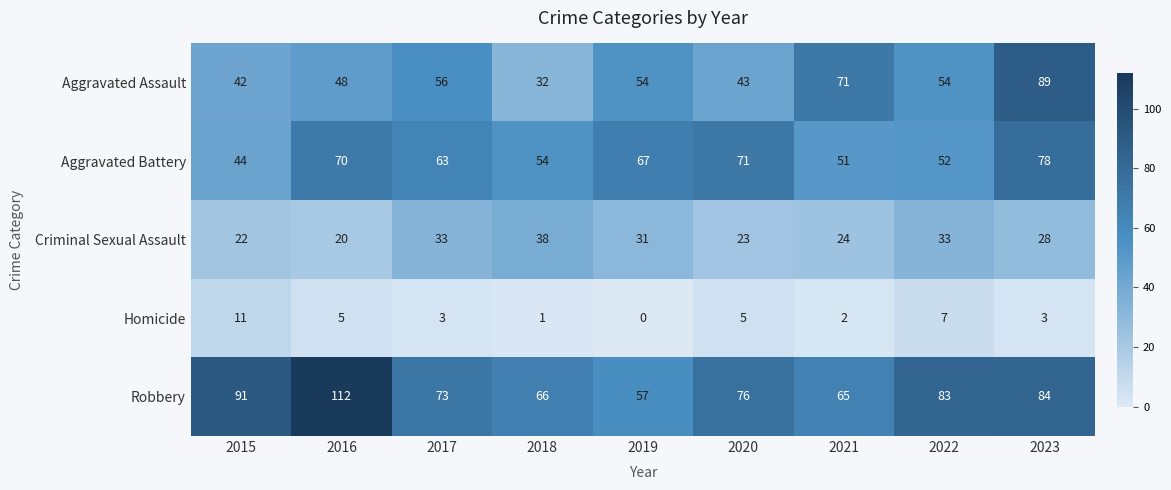

The value of Robbery at 2020 is 76. True or false?

True